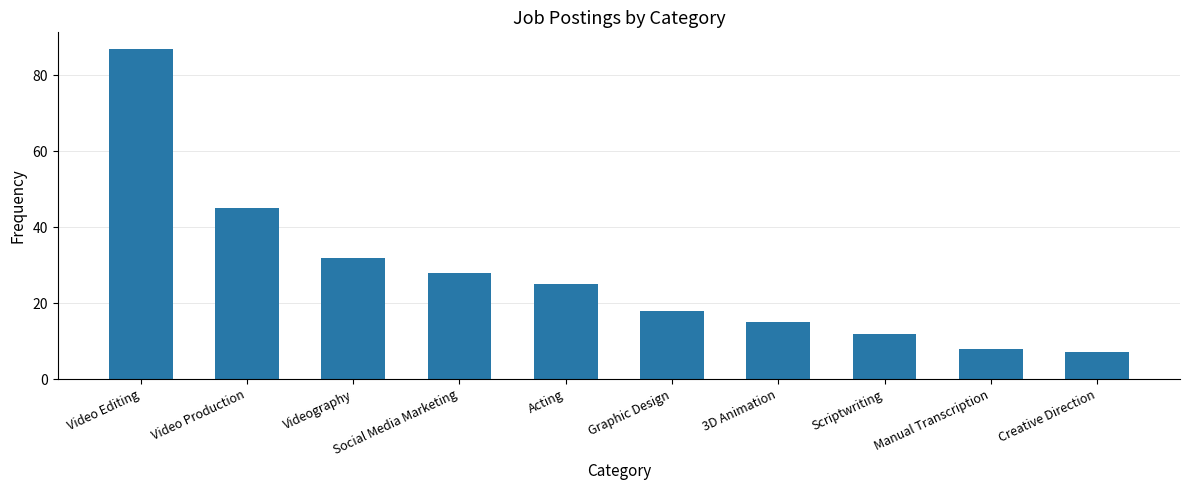

What is the maximum value shown in the chart?

87